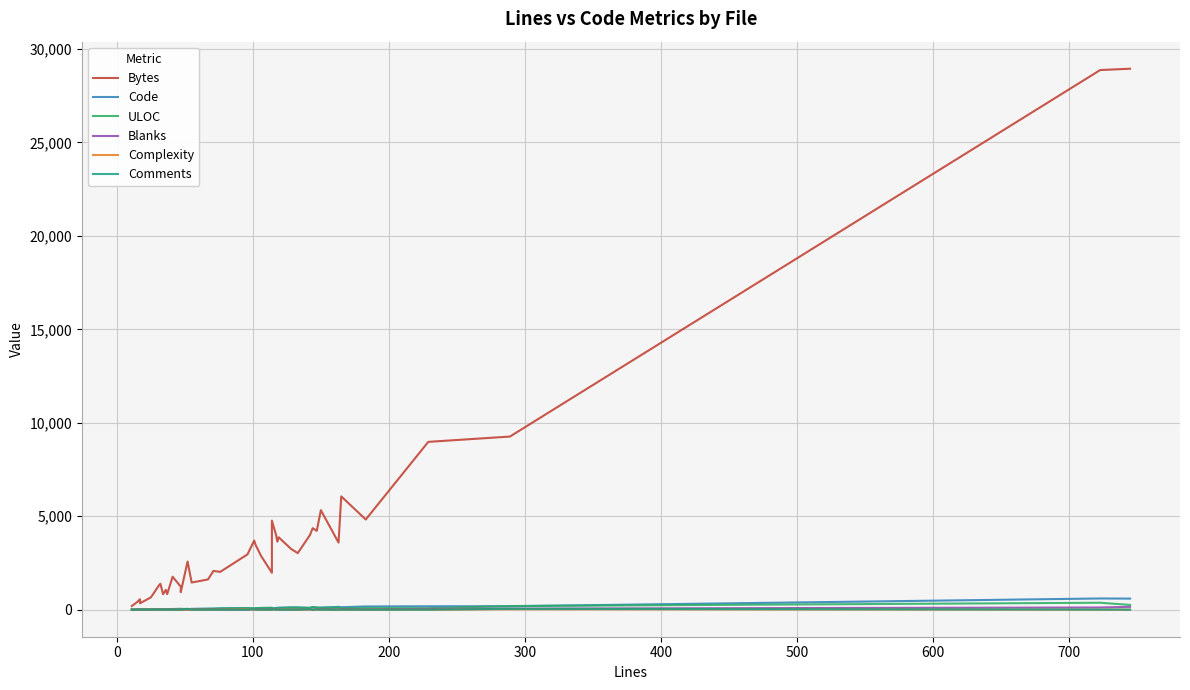

How many lines are shown in the chart?

6